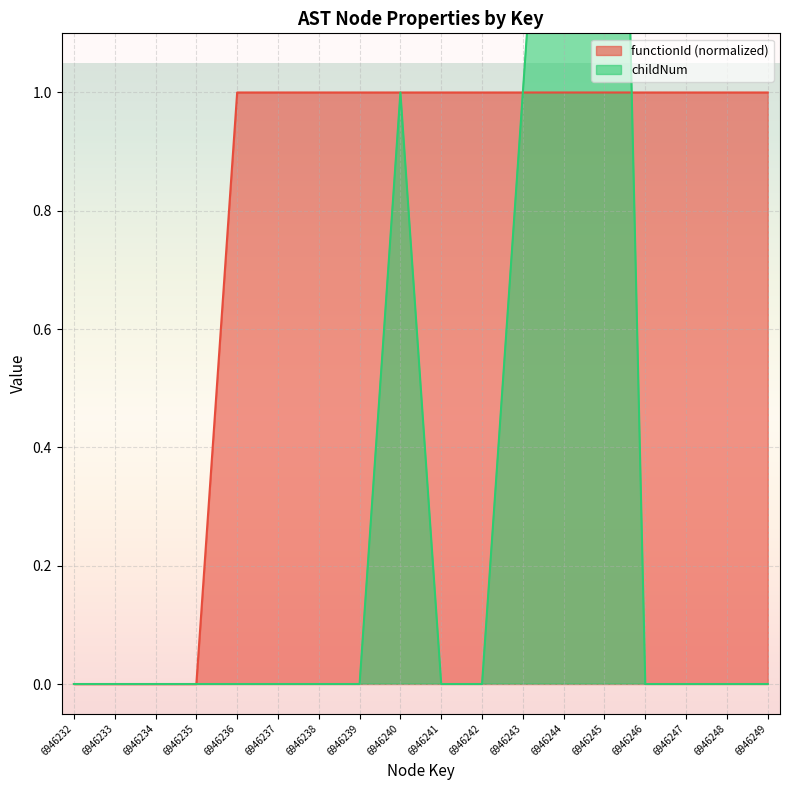

Which category has the highest value in the childNum series?

6946245